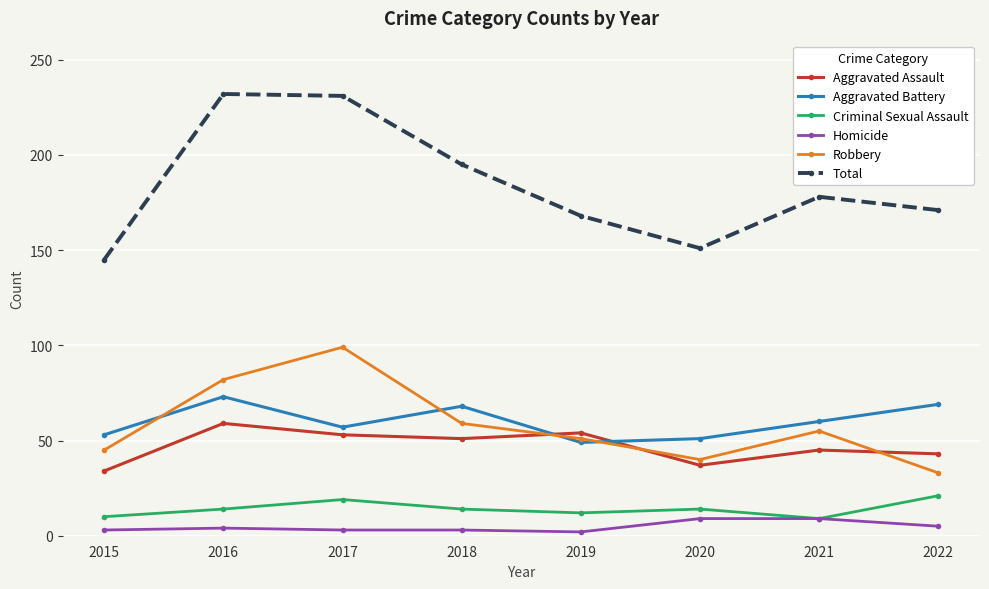

Rank the series by their maximum value, from lowest to highest.

Homicide, Criminal Sexual Assault, Aggravated Assault, Aggravated Battery, Robbery, Total